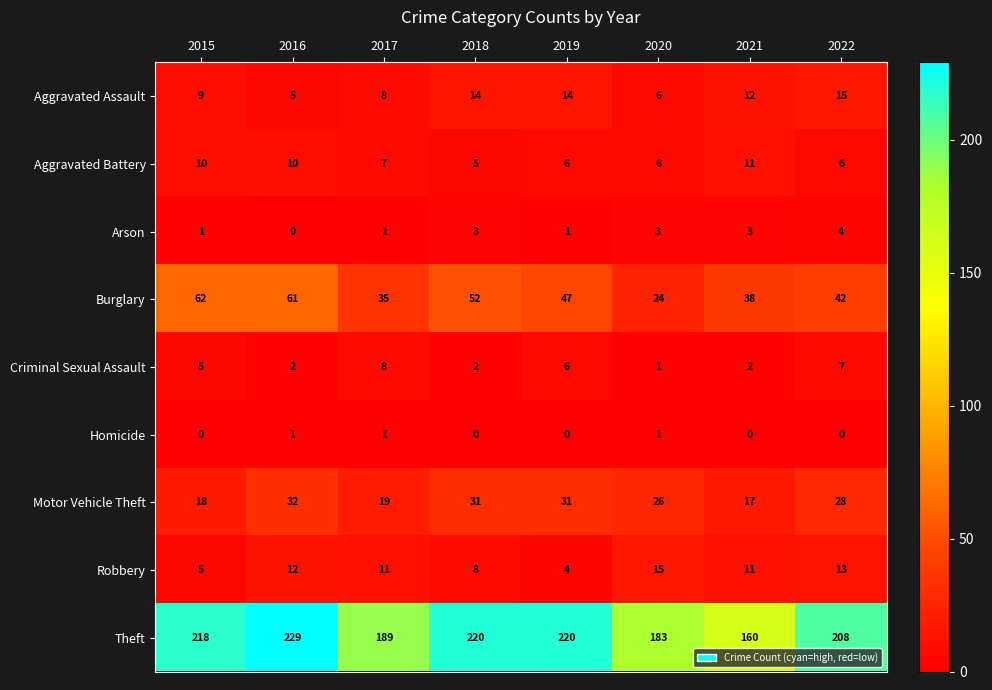

What is the total value across all series at 2021?

254